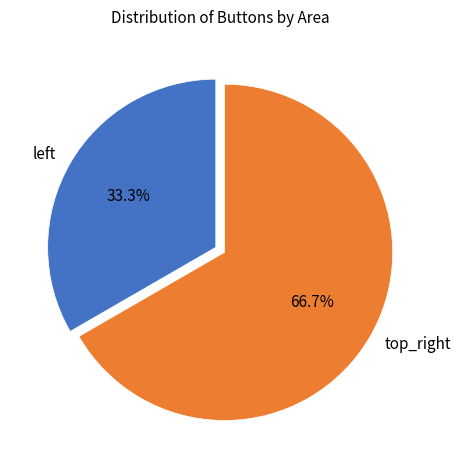

Rank the categories by value from lowest to highest.

left, top_right